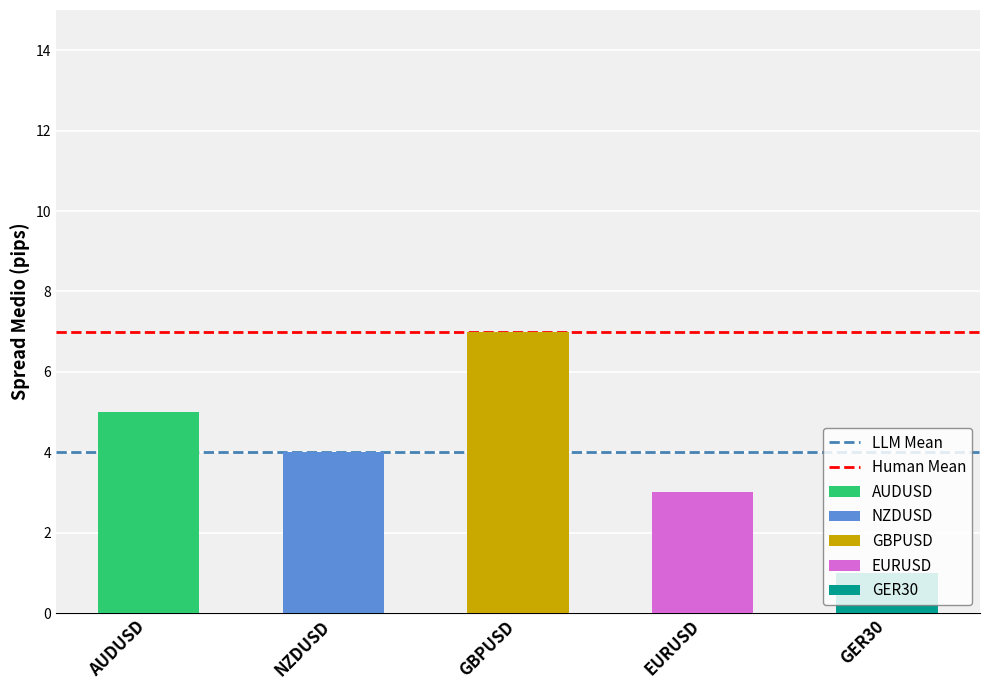

Is the value of Human Mean at NZDUSD greater than the value of LLM Mean at AUDUSD?

Yes